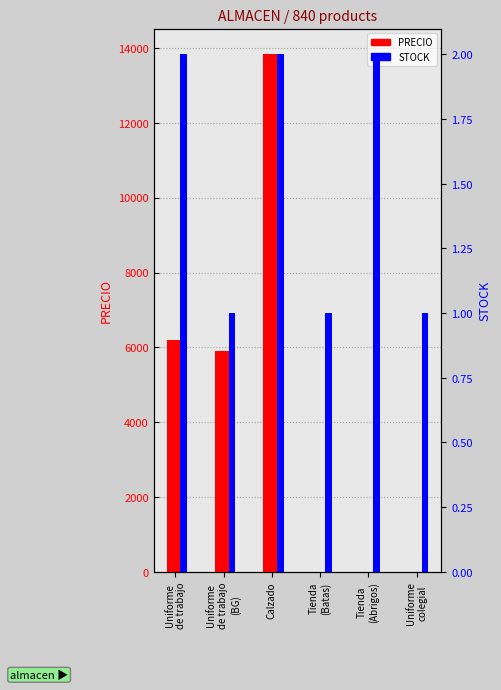

Where does the data first go above 5900?

Uniforme
de trabajo